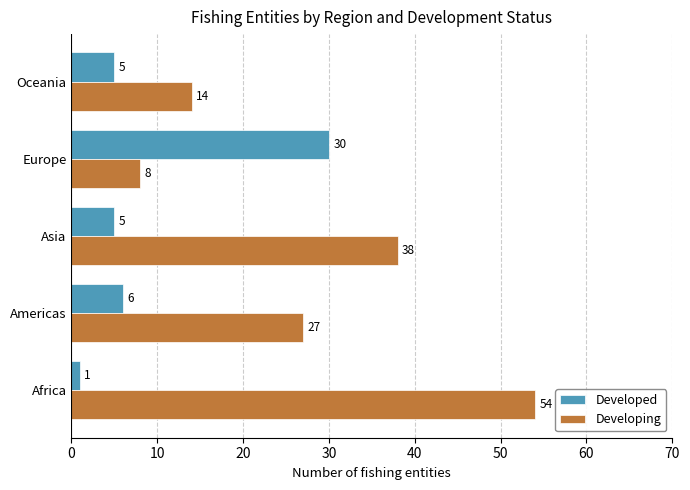

At which label is Developed closest to 15?

Americas